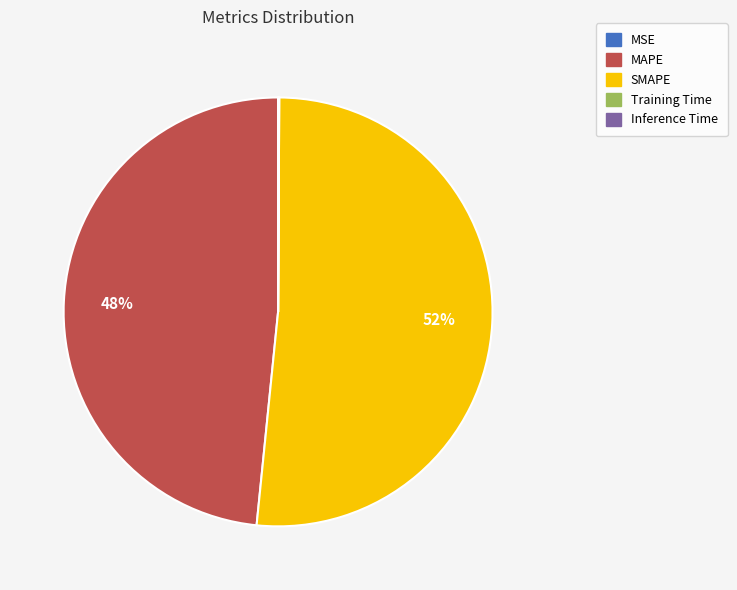

Which slice is the largest?

SMAPE